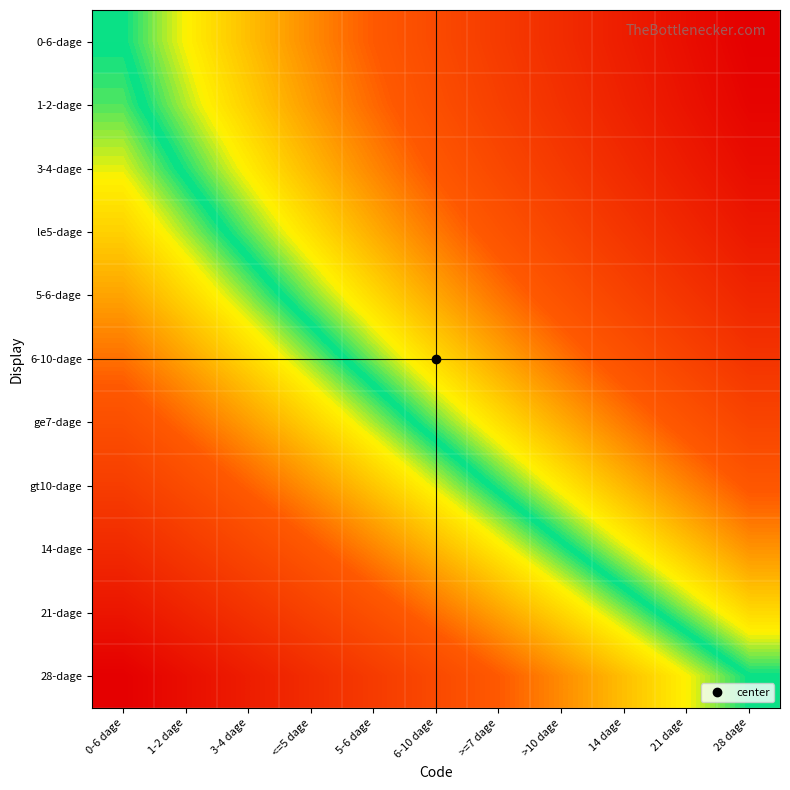

List the series in order of their peak value, lowest first.

28-dage, 21-dage, 14-dage, gt10-dage, ge7-dage, 6-10-dage, 5-6-dage, le5-dage, 3-4-dage, 1-2-dage, 0-6-dage